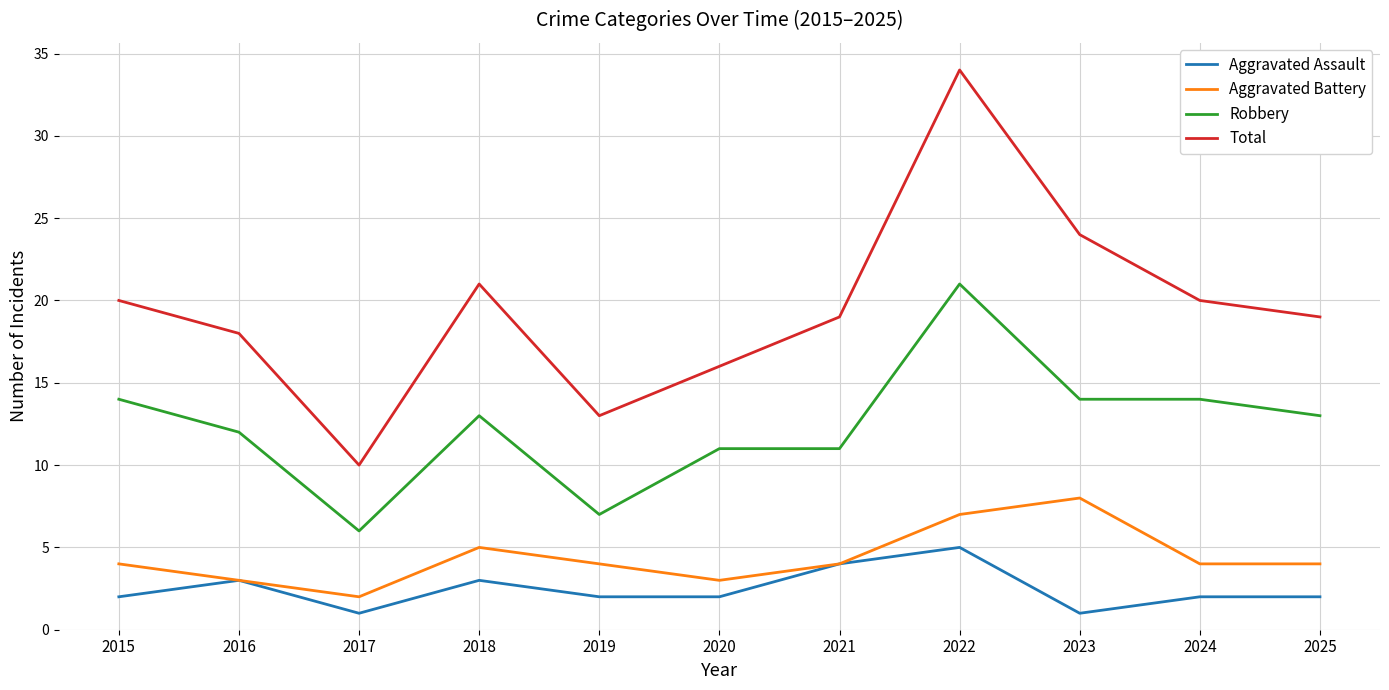

True or false: Robbery and Total cross at least once.

False